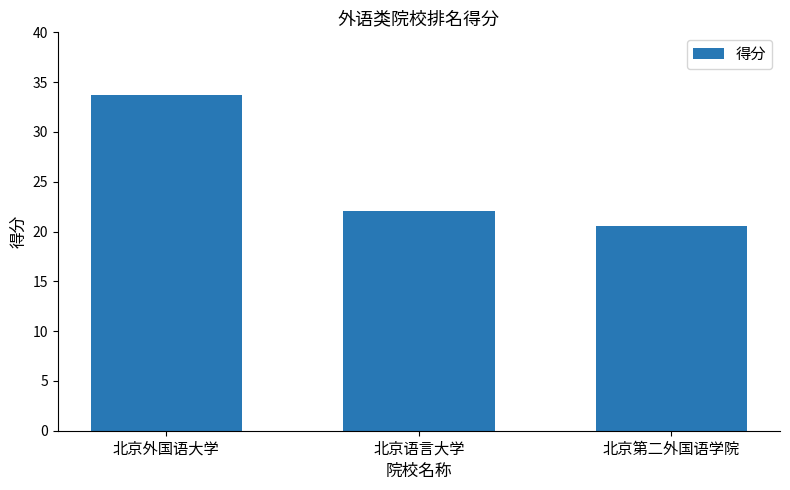

What is the average value?

25.5